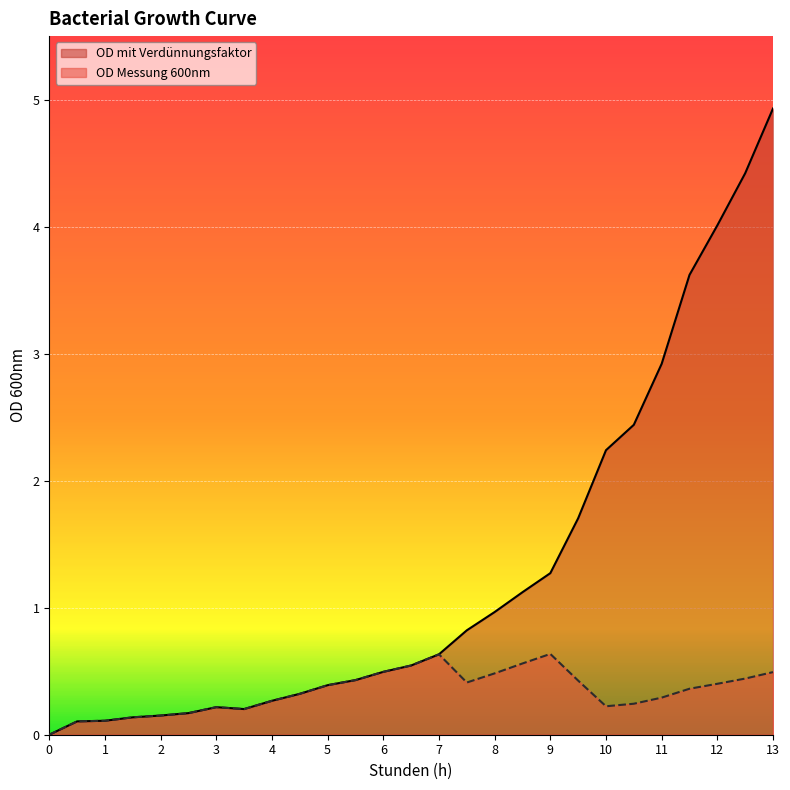

Reading left to right, what are all the values shown in this chart?

OD Messung 600nm: 0=0.0	0.5=0.1	1=0.1	1.5=0.1	2=0.2	2.5=0.2	3=0.2	3.5=0.2	4=0.3	4.5=0.3	5=0.4	5.5=0.4	6=0.5	6.5=0.5	7=0.6	7.5=0.4	8=0.5	8.5=0.6	9=0.6	9.5=0.4	10=0.2	10.5=0.2	11=0.3	11.5=0.4	12=0.4	12.5=0.4	13=0.5
OD mit Verdünnungsfaktor: 0=0.0	0.5=0.1	1=0.1	1.5=0.1	2=0.2	2.5=0.2	3=0.2	3.5=0.2	4=0.3	4.5=0.3	5=0.4	5.5=0.4	6=0.5	6.5=0.5	7=0.6	7.5=0.8	8=1.0	8.5=1.1	9=1.3	9.5=1.7	10=2.2	10.5=2.4	11=2.9	11.5=3.6	12=4.0	12.5=4.4	13=4.9